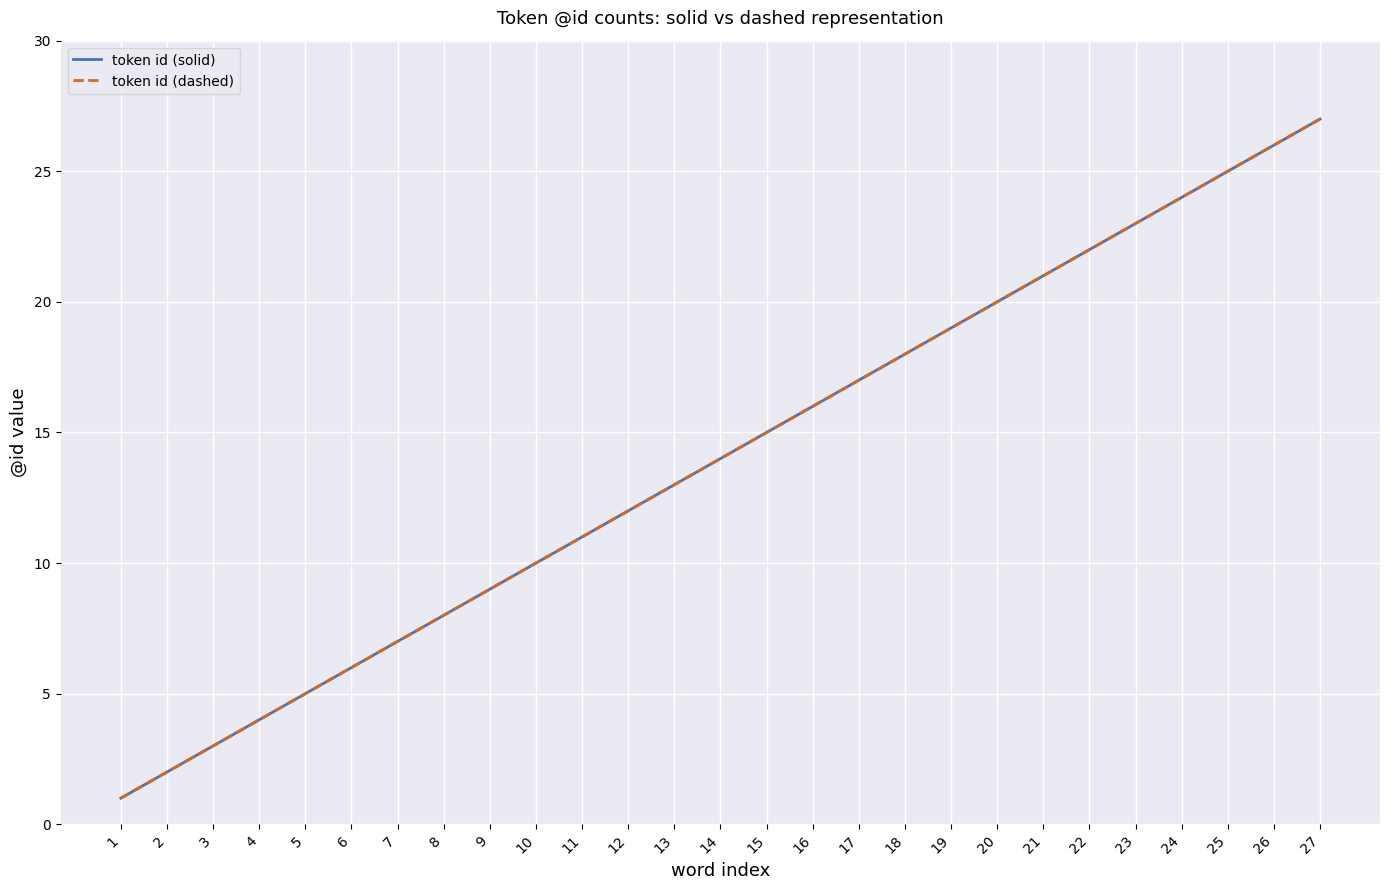

What is the highest value of the token id (dashed) series?

27